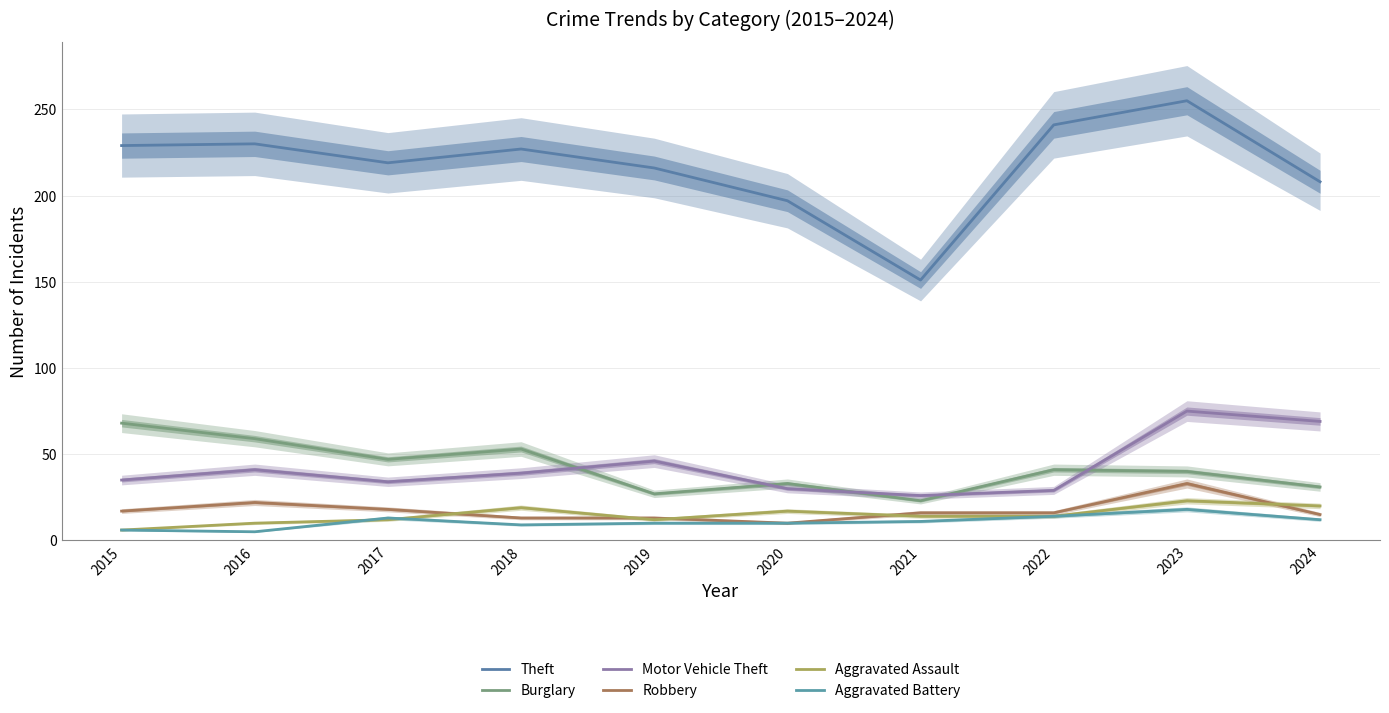

True or false: Robbery and Aggravated Assault intersect in this chart.

True